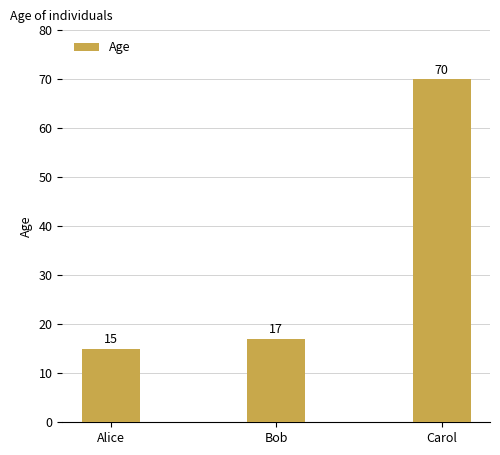

Which has a higher value, Bob or Carol?

Carol